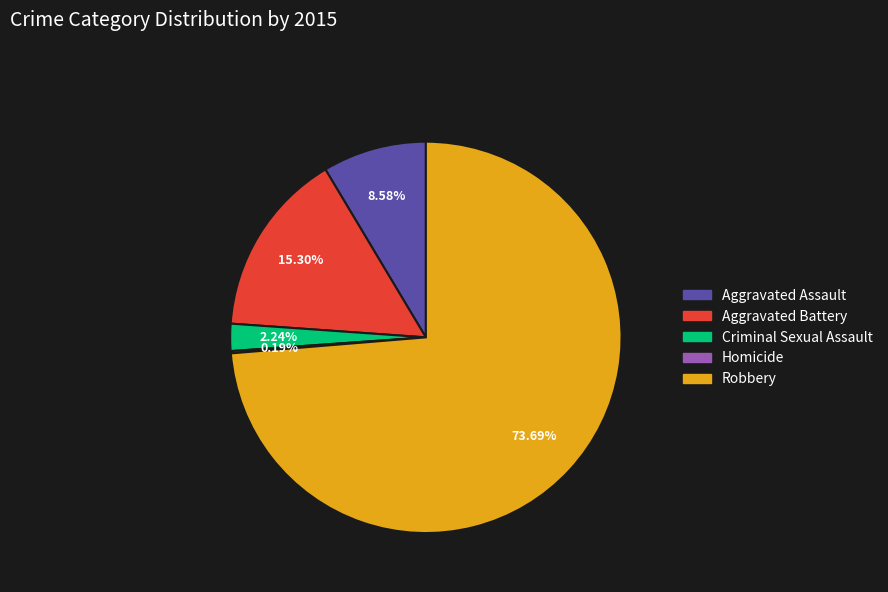

True or false: Aggravated Assault accounts for 1% of the total.

False